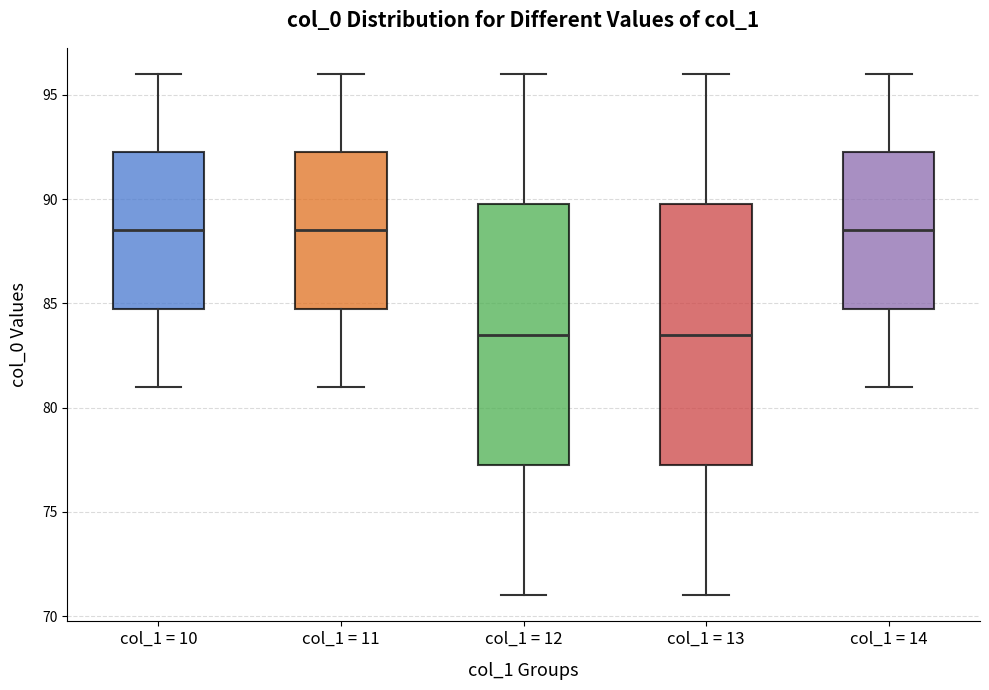

Where does the median line of the box for col_1 = 13 sit on the y-axis? The values are not printed on the chart, so give them approximately, as read against the axis.

83.5